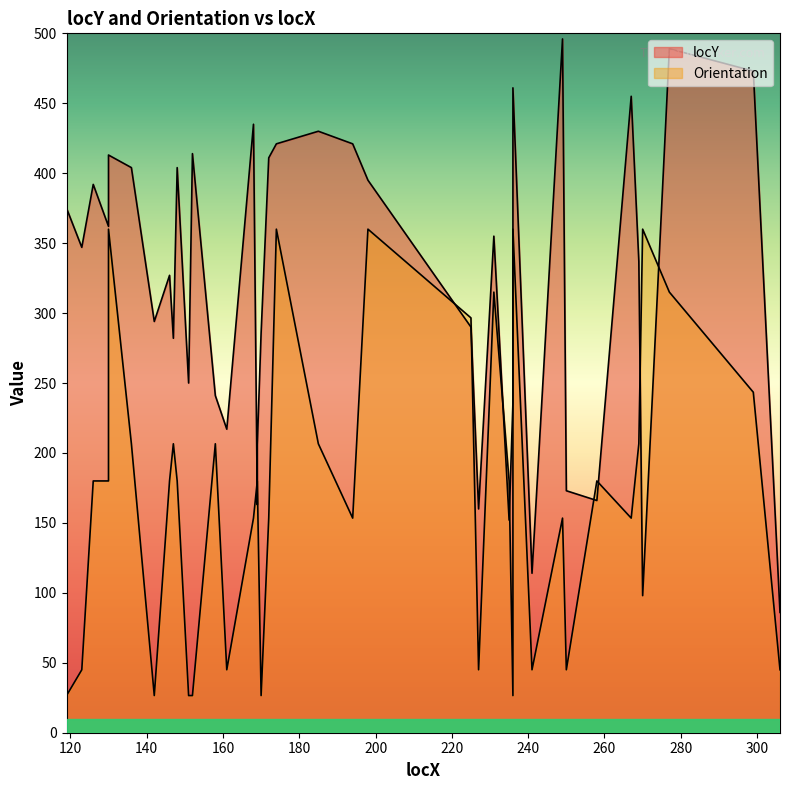

What is the difference between the maximum and minimum values in the Orientation series?

333.4